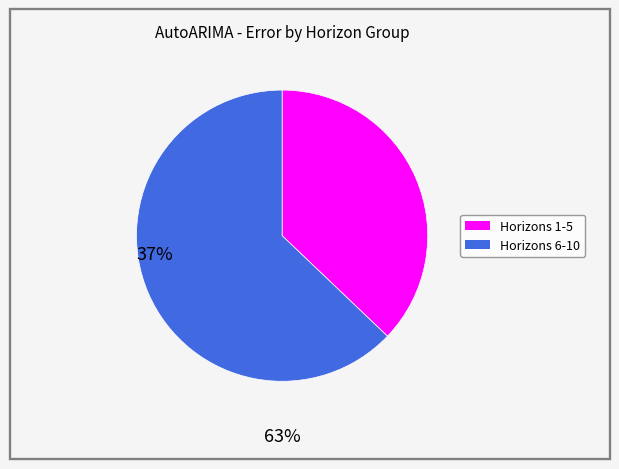

Is there a majority slice in this chart?

Yes